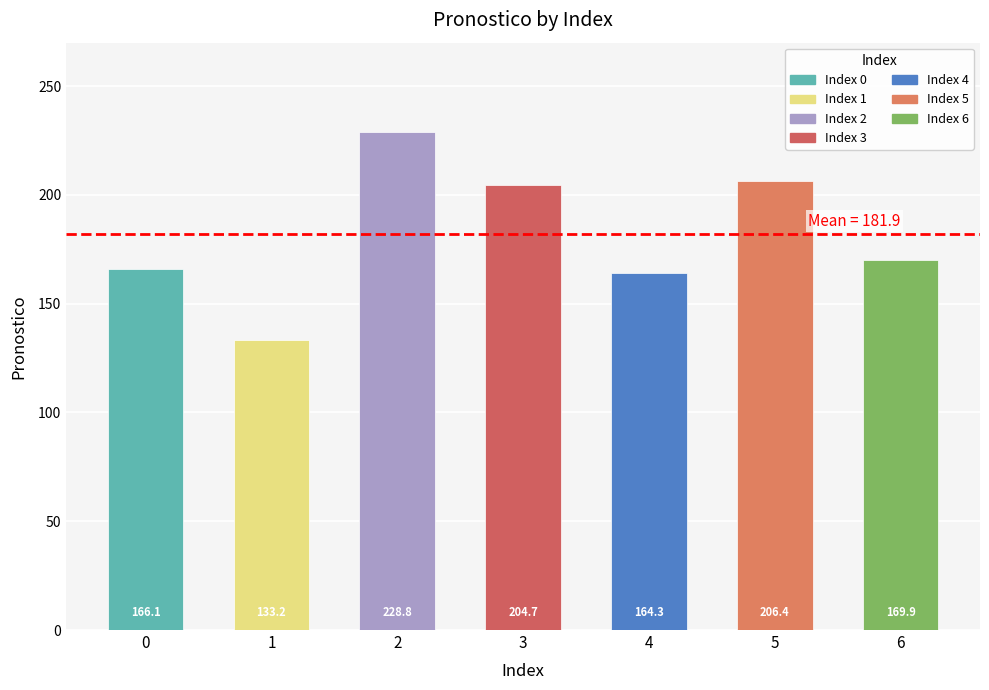

What is the change in value from 1 to 4?

+31.1